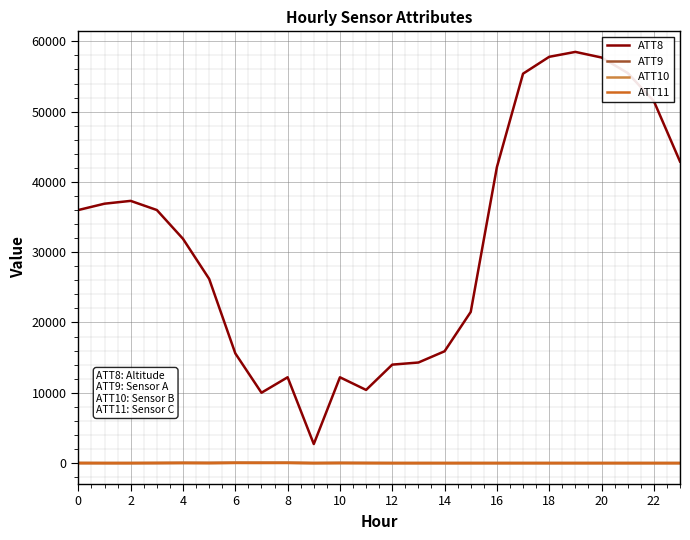

Which series has the widest spread of values?

ATT8